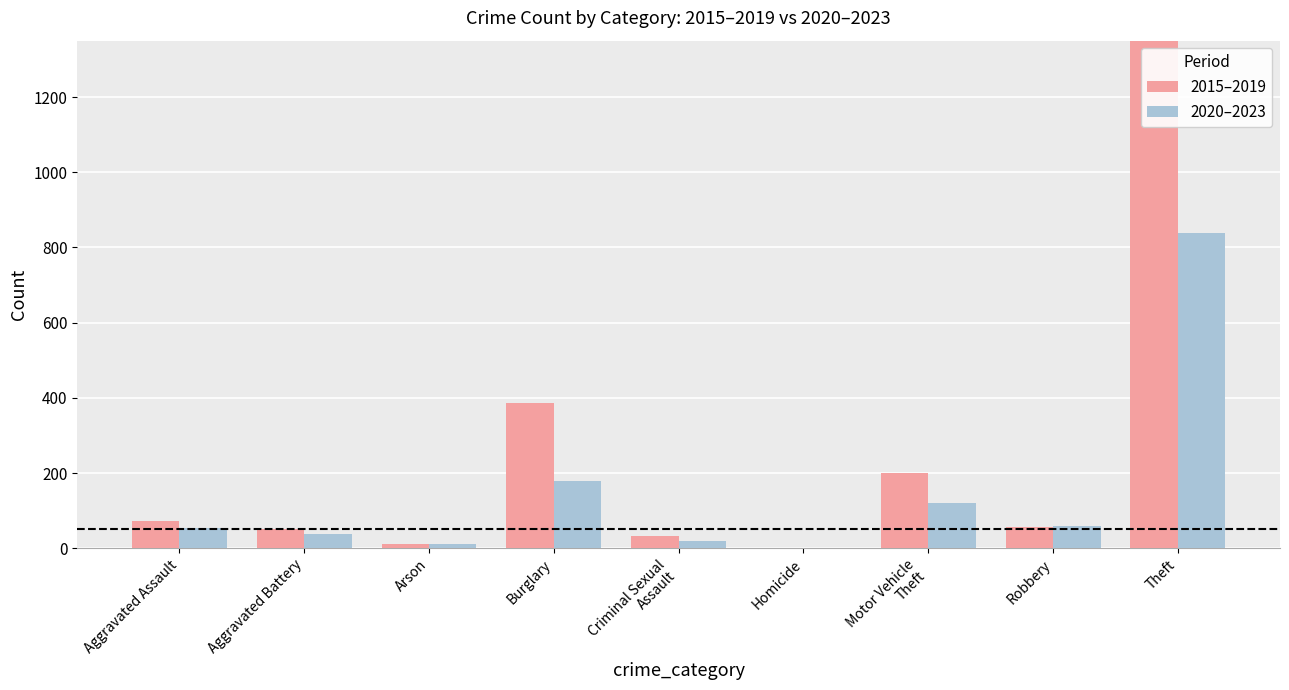

The 2020–2023 series shows 12 at Arson. True or false?

True